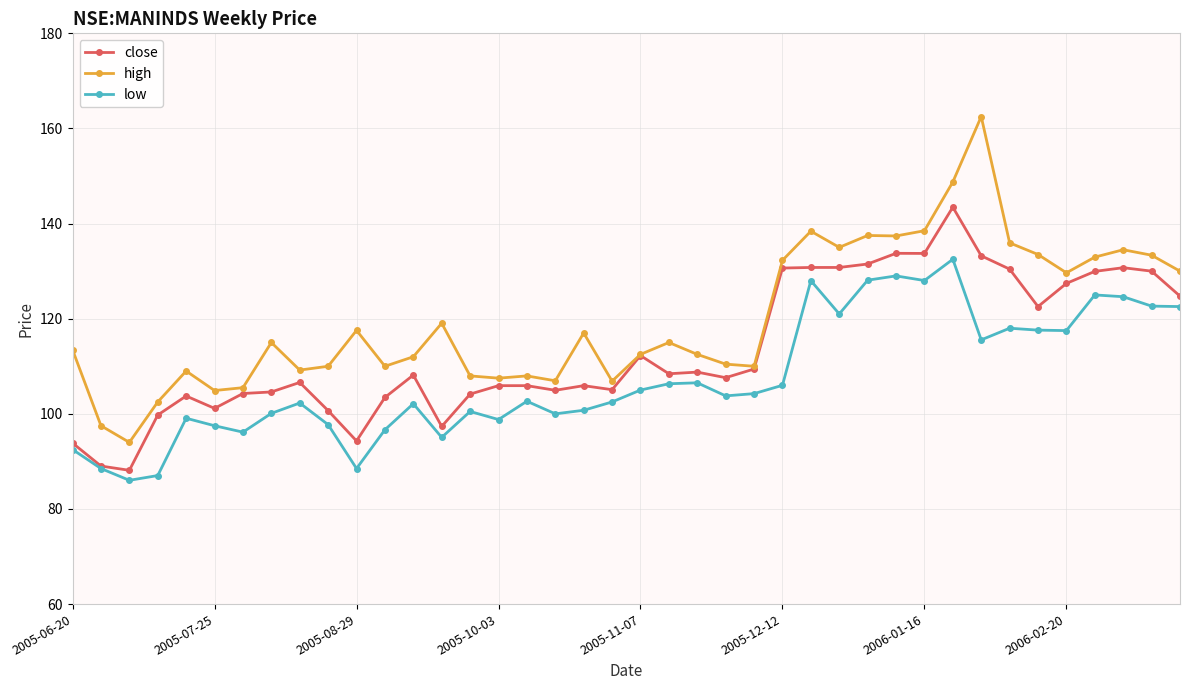

In low, how many points are higher than both neighbors (excluding endpoints)?

11